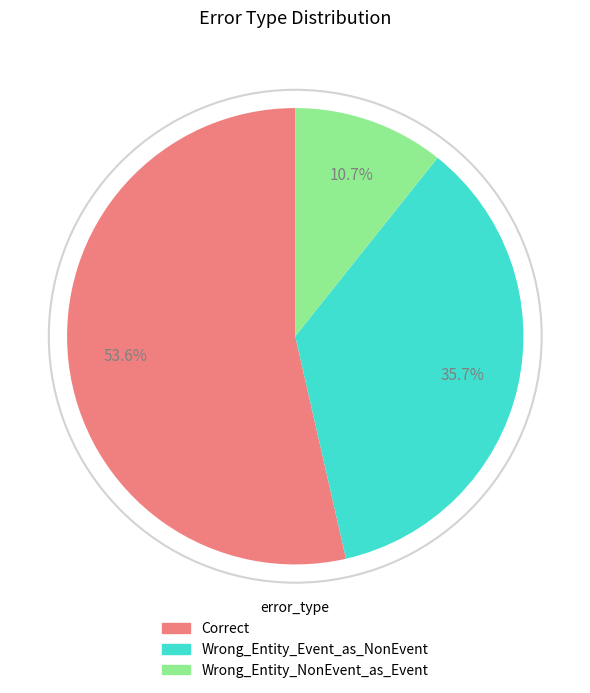

Is Wrong_Entity_Event_as_NonEvent the majority of the pie?

No